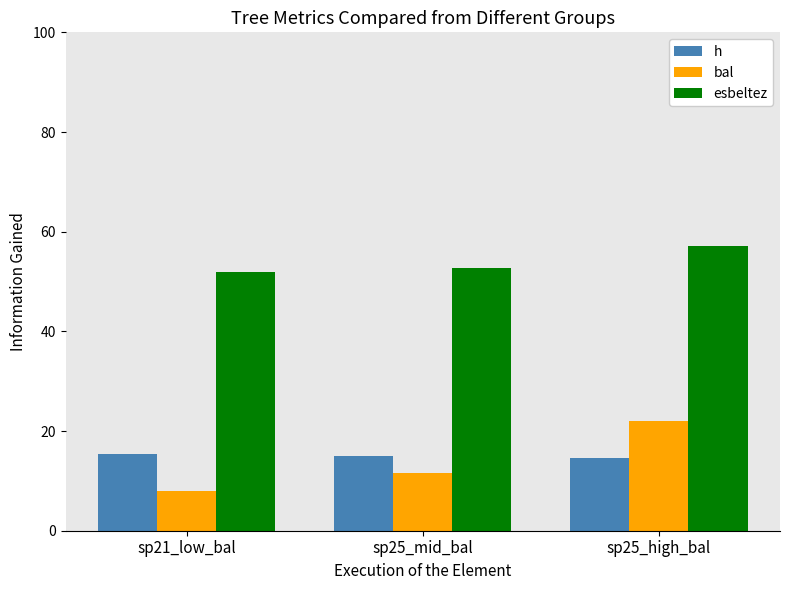

Are the bars grouped side by side (vs. stacked)?

Yes